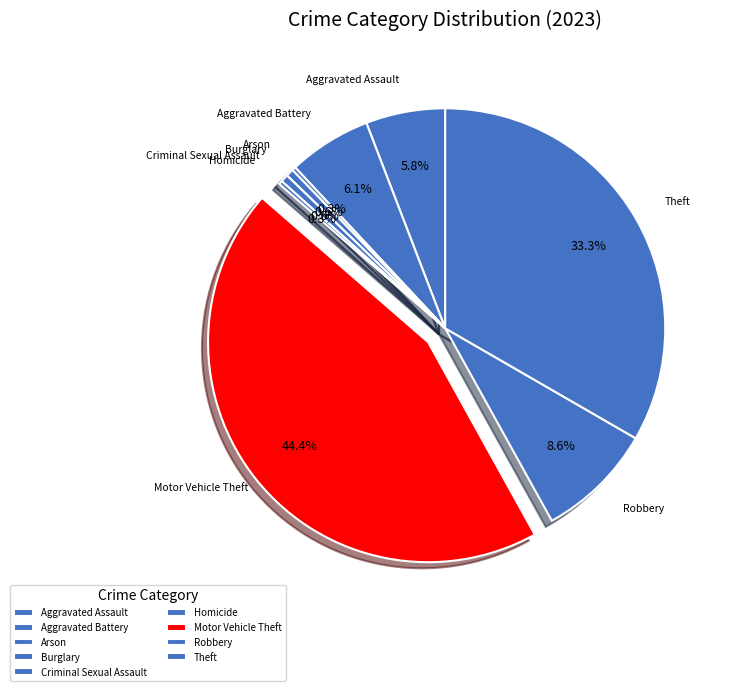

The Criminal Sexual Assault slice represents 8% of the pie. True or false?

False